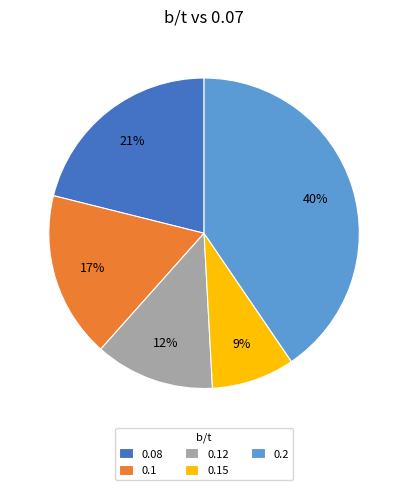

Does any single category account for the majority?

No